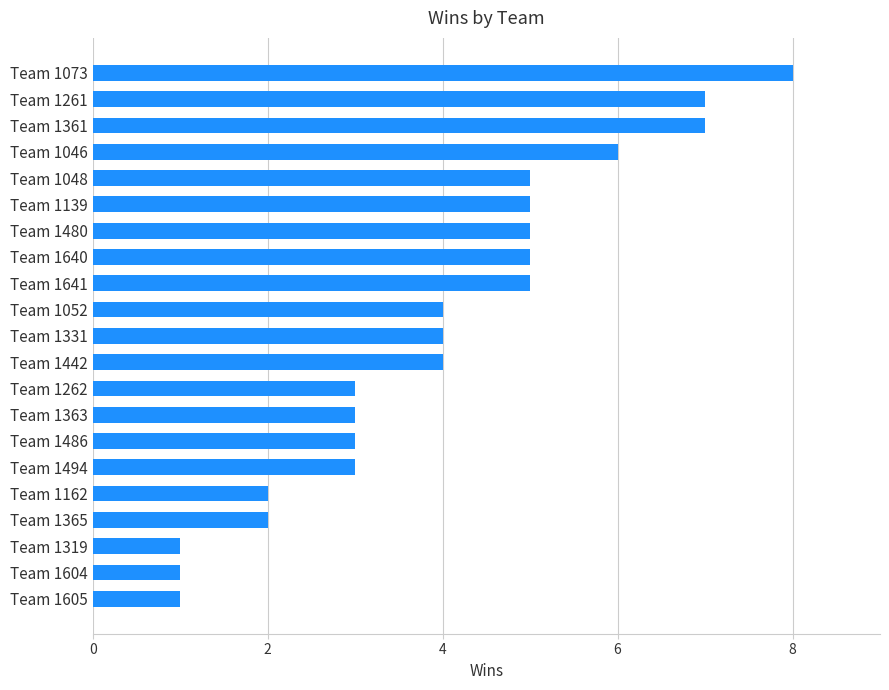

Reading bottom to top, list all the values displayed in this chart.

Team 1605=1	Team 1604=1	Team 1319=1	Team 1365=2	Team 1162=2	Team 1494=3	Team 1486=3	Team 1363=3	Team 1262=3	Team 1442=4	Team 1331=4	Team 1052=4	Team 1641=5	Team 1640=5	Team 1480=5	Team 1139=5	Team 1048=5	Team 1046=6	Team 1361=7	Team 1261=7	Team 1073=8